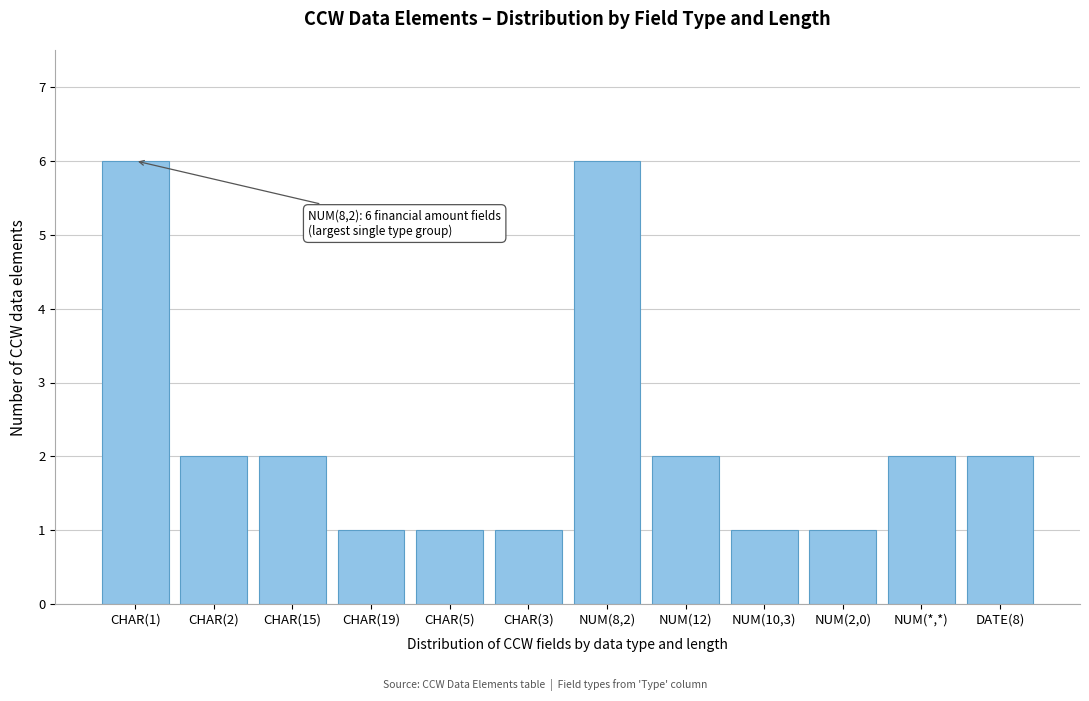

Reading right to left, transcribe all the data shown in this chart.

DATE(8)=2	NUM(*,*)=2	NUM(2,0)=1	NUM(10,3)=1	NUM(12)=2	NUM(8,2)=6	CHAR(3)=1	CHAR(5)=1	CHAR(19)=1	CHAR(15)=2	CHAR(2)=2	CHAR(1)=6